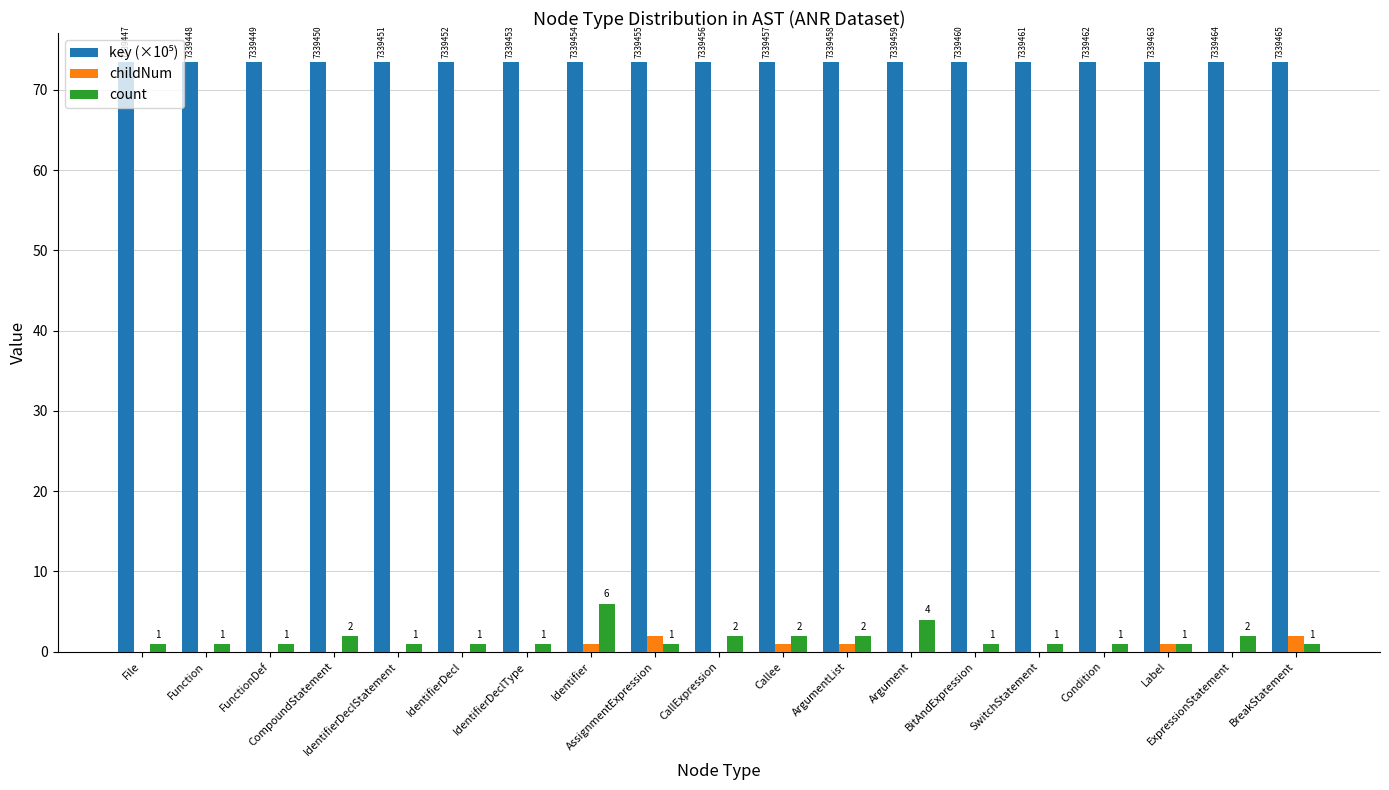

What is the greatest value displayed?

73.4